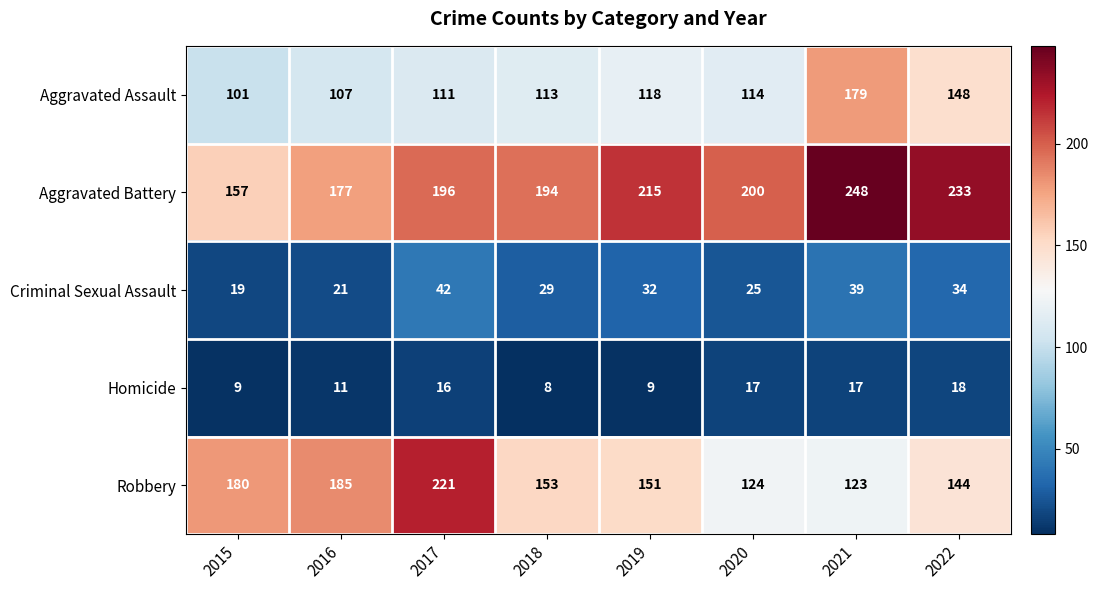

Which series has the largest total across all categories?

Aggravated Battery